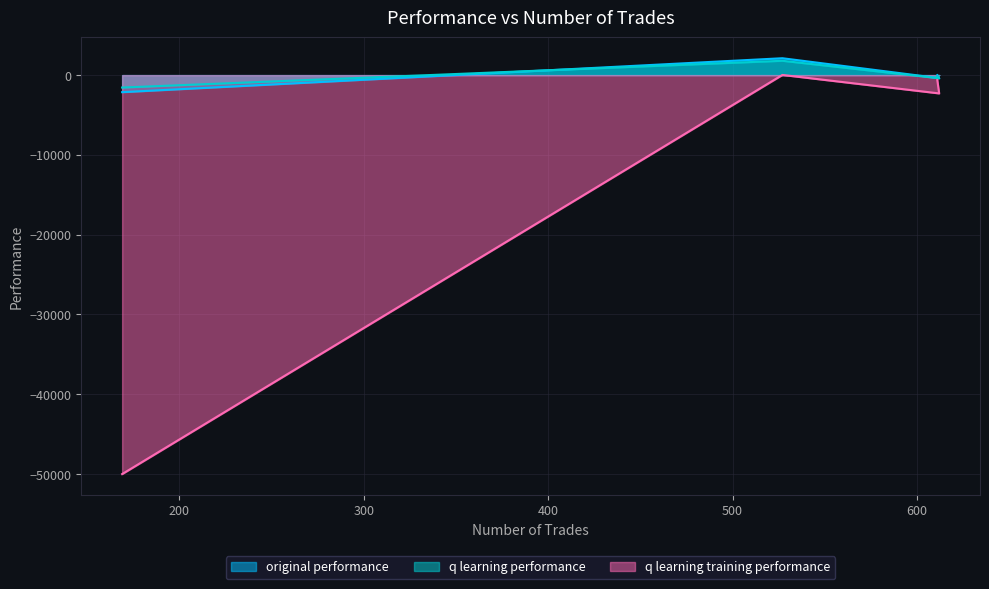

How many values in q learning training performance are below zero?

3